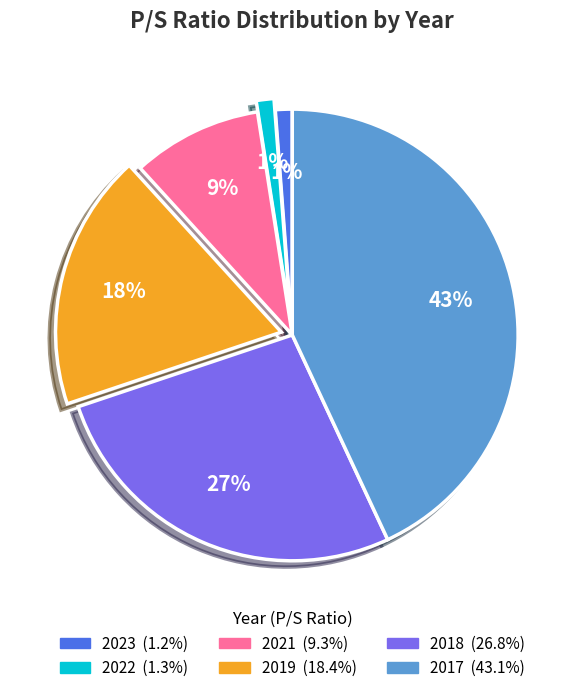

Approximately how many times larger is the value at 2019 compared to 2018?

0.7